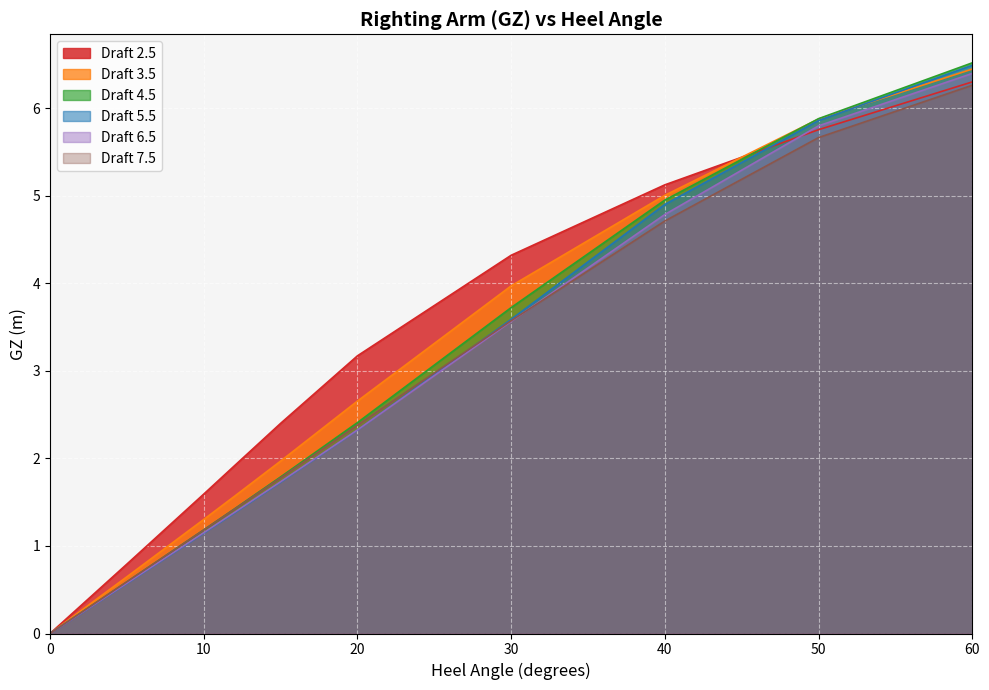

At which label does Draft 3.5 reach its peak?

60